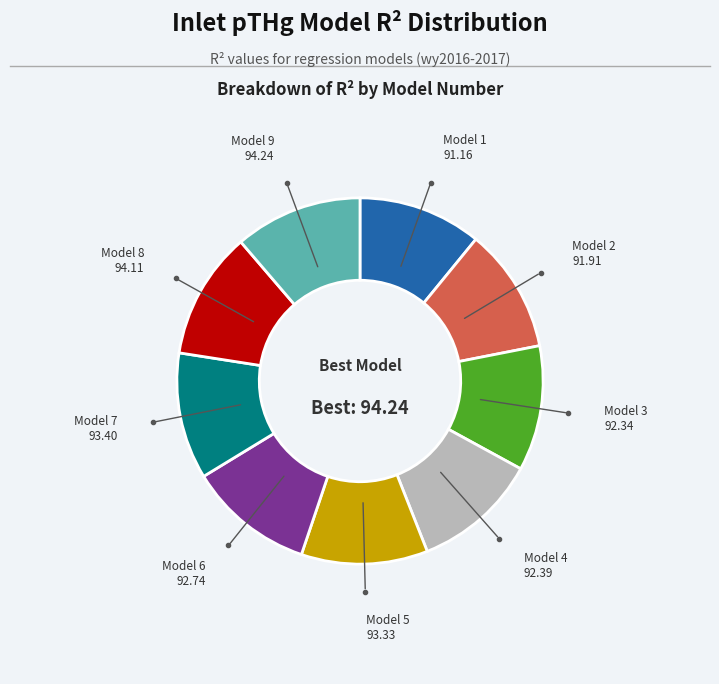

Is there any slice that represents more than half of the pie?

No